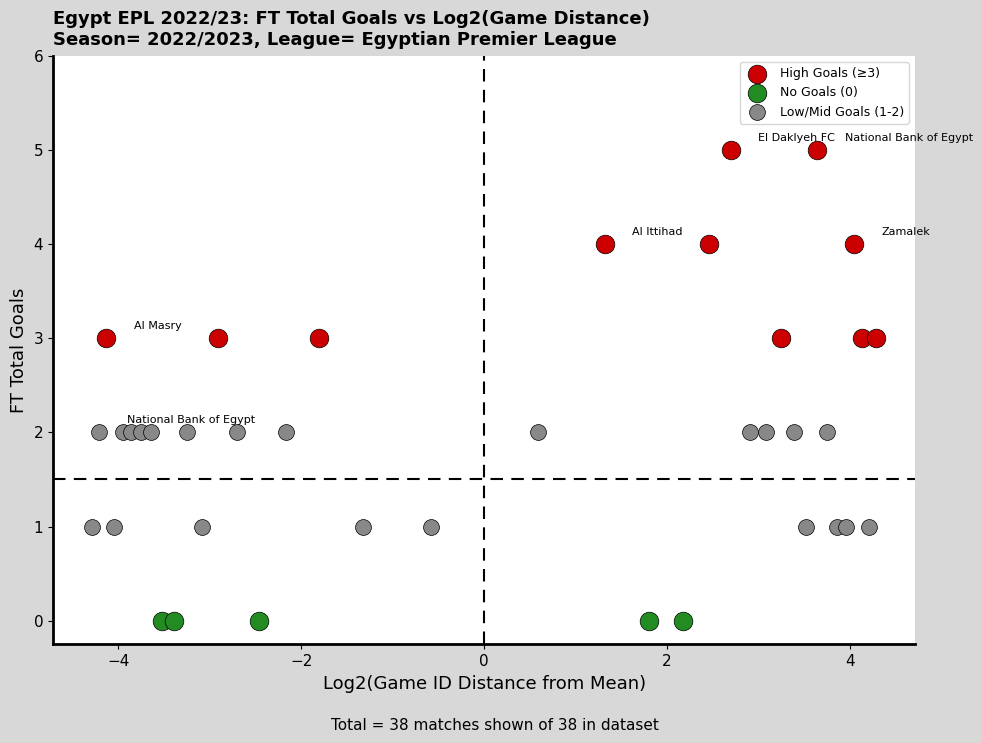

Which series contains the lowest Y value?

No Goals (0)